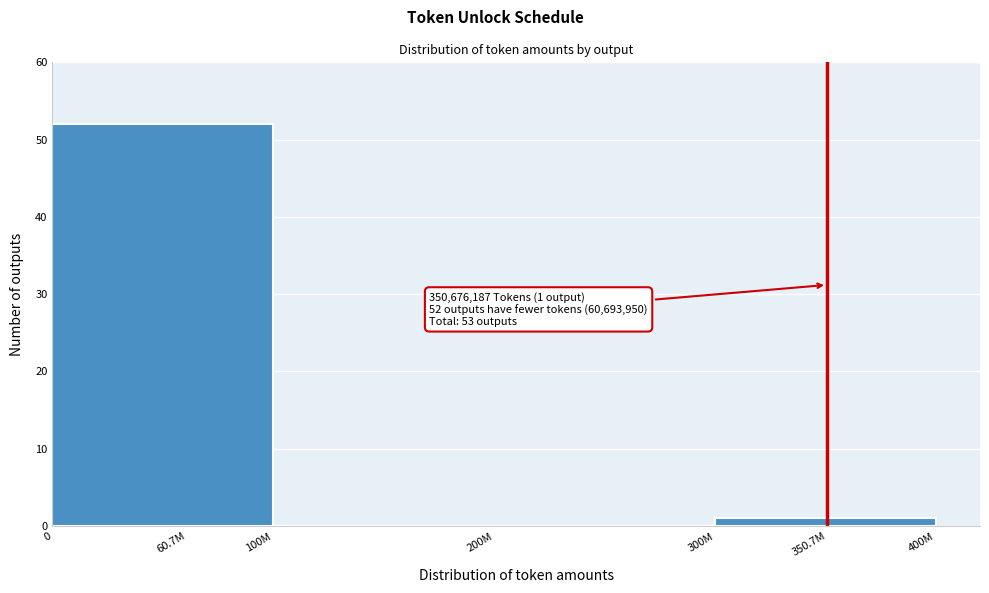

Reading left to right, list all the values displayed in this chart.

60.7M=52	100M=0	200M=0	350.7M=1